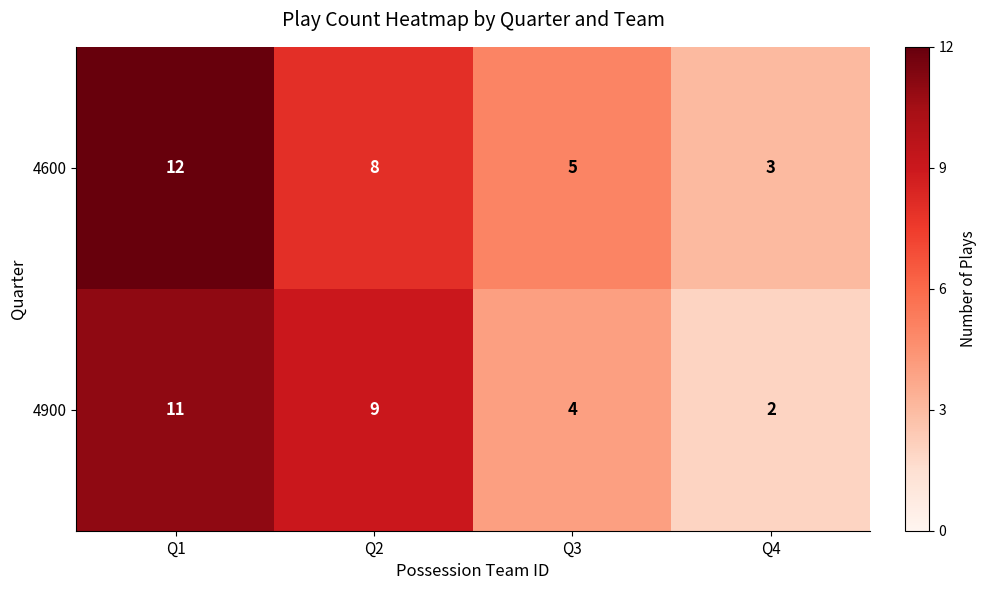

Reading left to right, list all the values displayed in this chart.

4600: Q1=12	Q2=8	Q3=5	Q4=3
4900: Q1=11	Q2=9	Q3=4	Q4=2